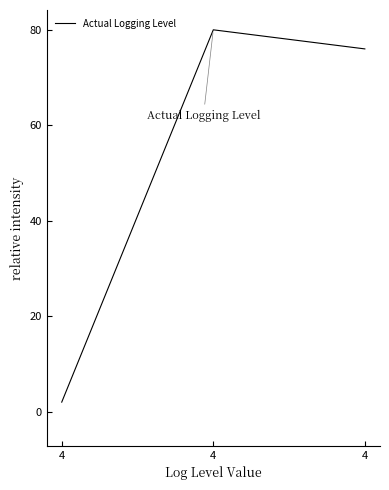

Reading left to right, extract all data points from this chart.

2	80	76